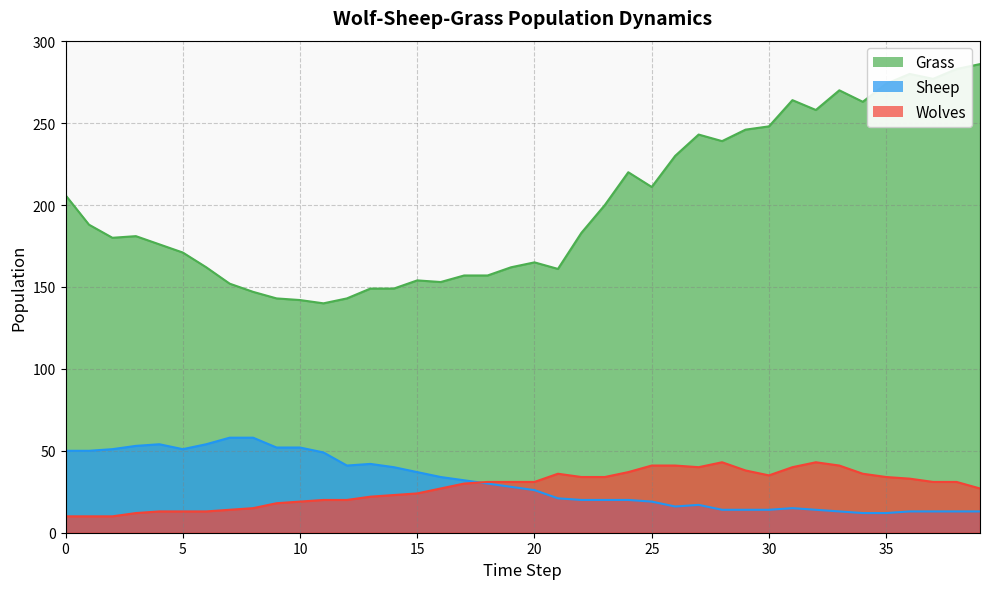

How many values in the Grass series are below 183?

20